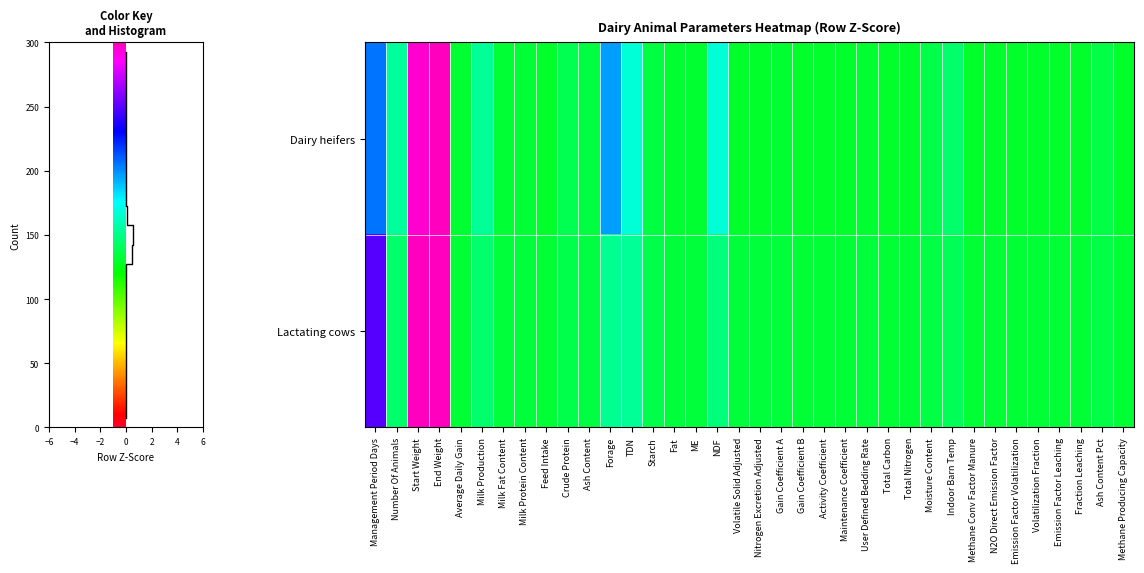

What is the spread (max minus min) of values at Milk Production?

0.2